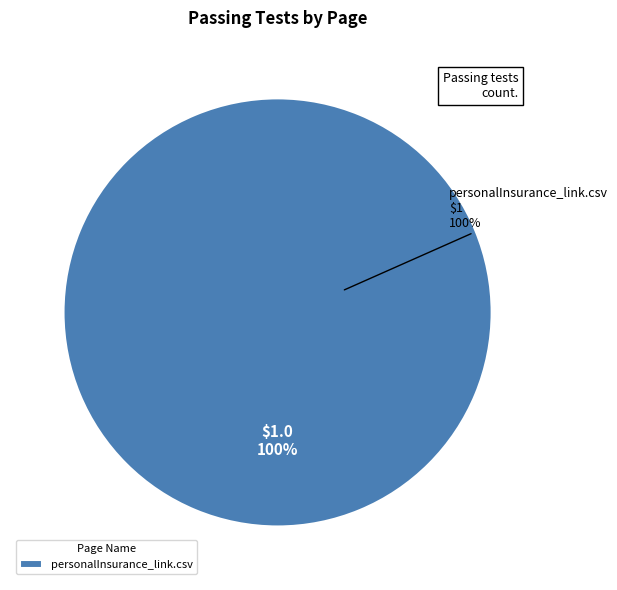

What is the largest slice in the pie chart?

personalInsurance_link.csv